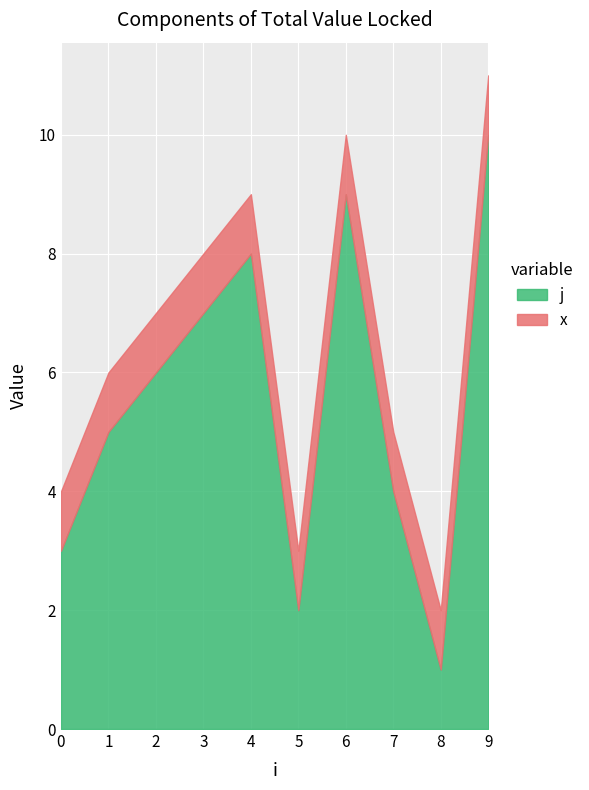

Where is the first local minimum for j?

5